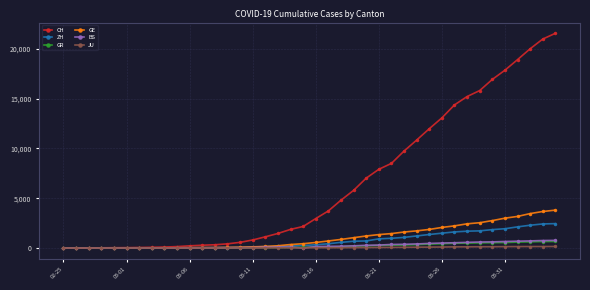

Which series has the largest total across all categories?

CH